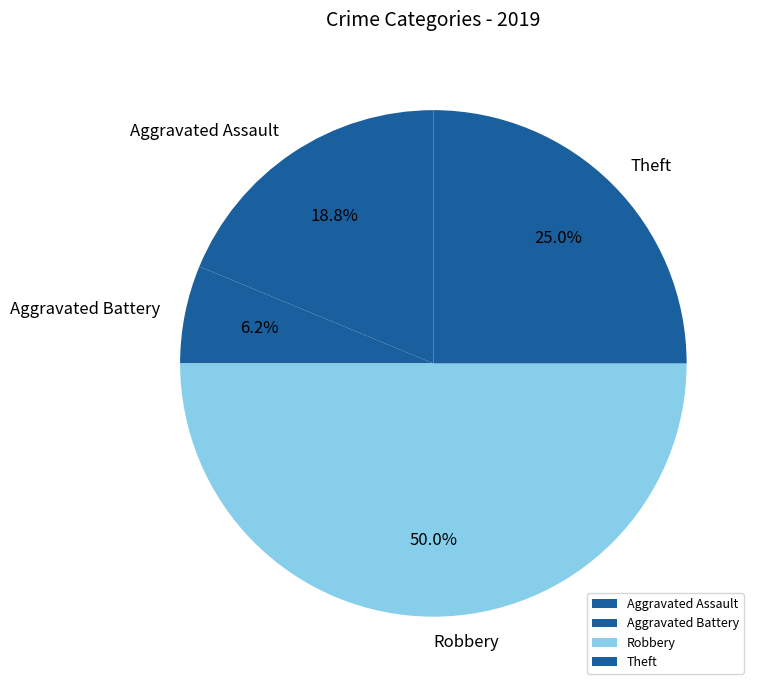

To the nearest percent, what is the combined percentage of Aggravated Battery and Robbery?

56%